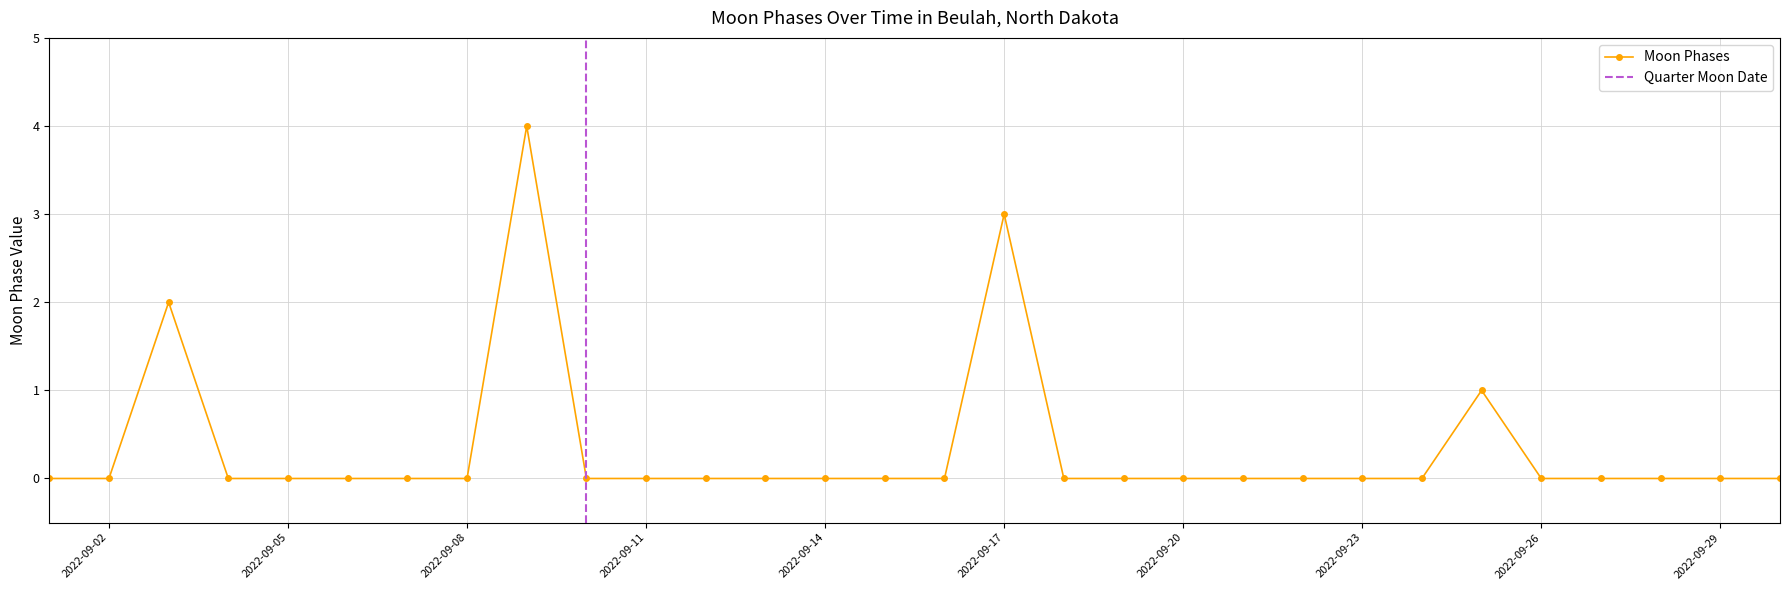

List the labels in order of value, smallest first.

2022-09-01, 2022-09-02, 2022-09-04, 2022-09-05, 2022-09-06, 2022-09-07, 2022-09-08, 2022-09-10, 2022-09-11, 2022-09-12, 2022-09-13, 2022-09-14, 2022-09-15, 2022-09-16, 2022-09-18, 2022-09-19, 2022-09-20, 2022-09-21, 2022-09-22, 2022-09-23, 2022-09-24, 2022-09-26, 2022-09-27, 2022-09-28, 2022-09-29, 2022-09-30, 2022-09-25, 2022-09-03, 2022-09-17, 2022-09-09